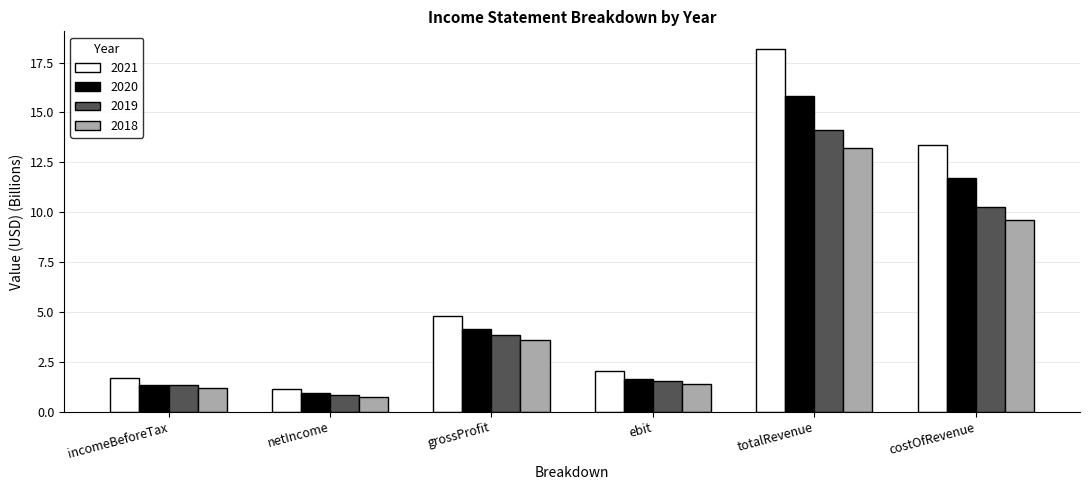

What are all the series names shown in the legend?

2021, 2020, 2019, 2018